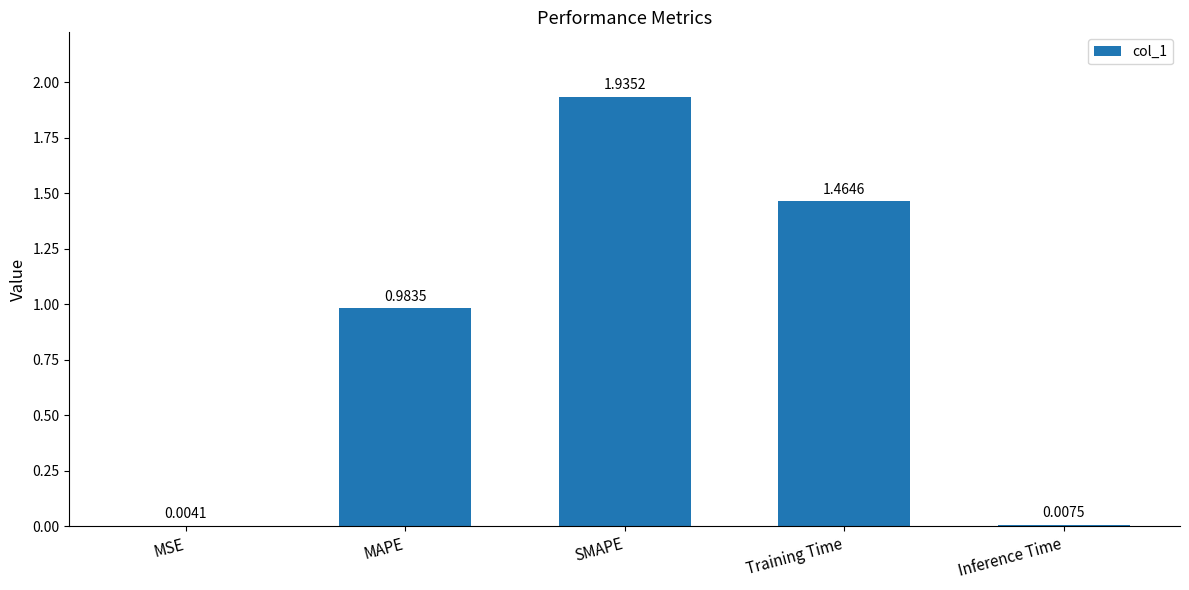

Does the chart contain stacked bars?

No